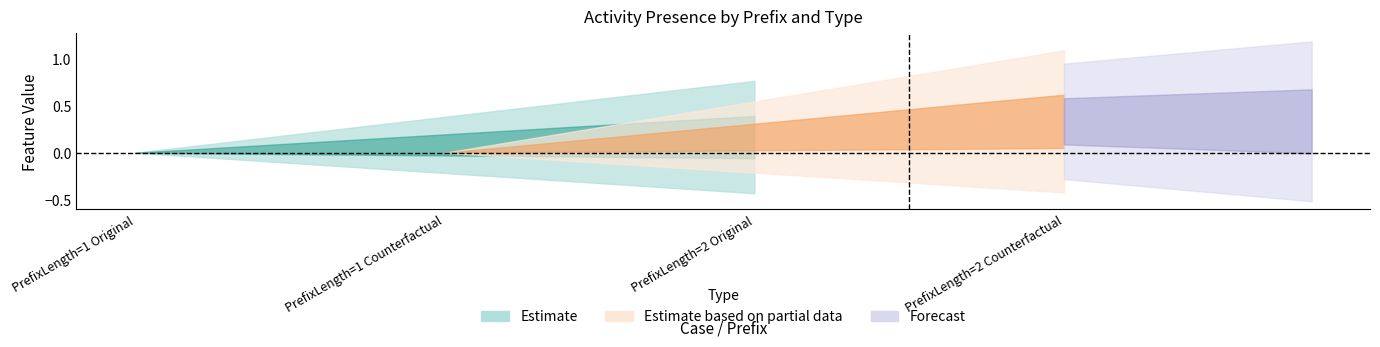

What is the total value across all series at PrefixLength=2 Original?

1